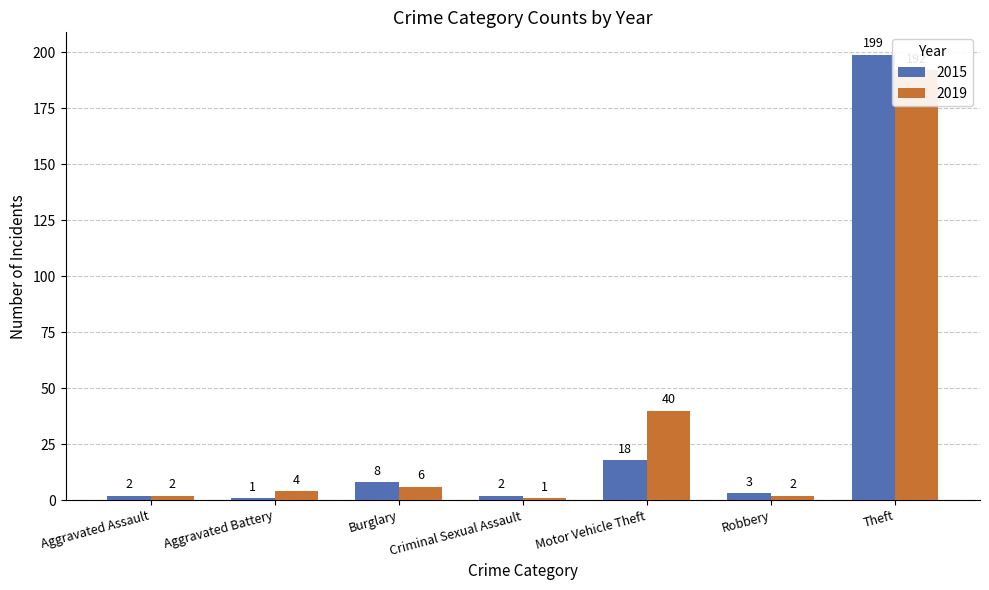

Does the chart contain any negative values?

No